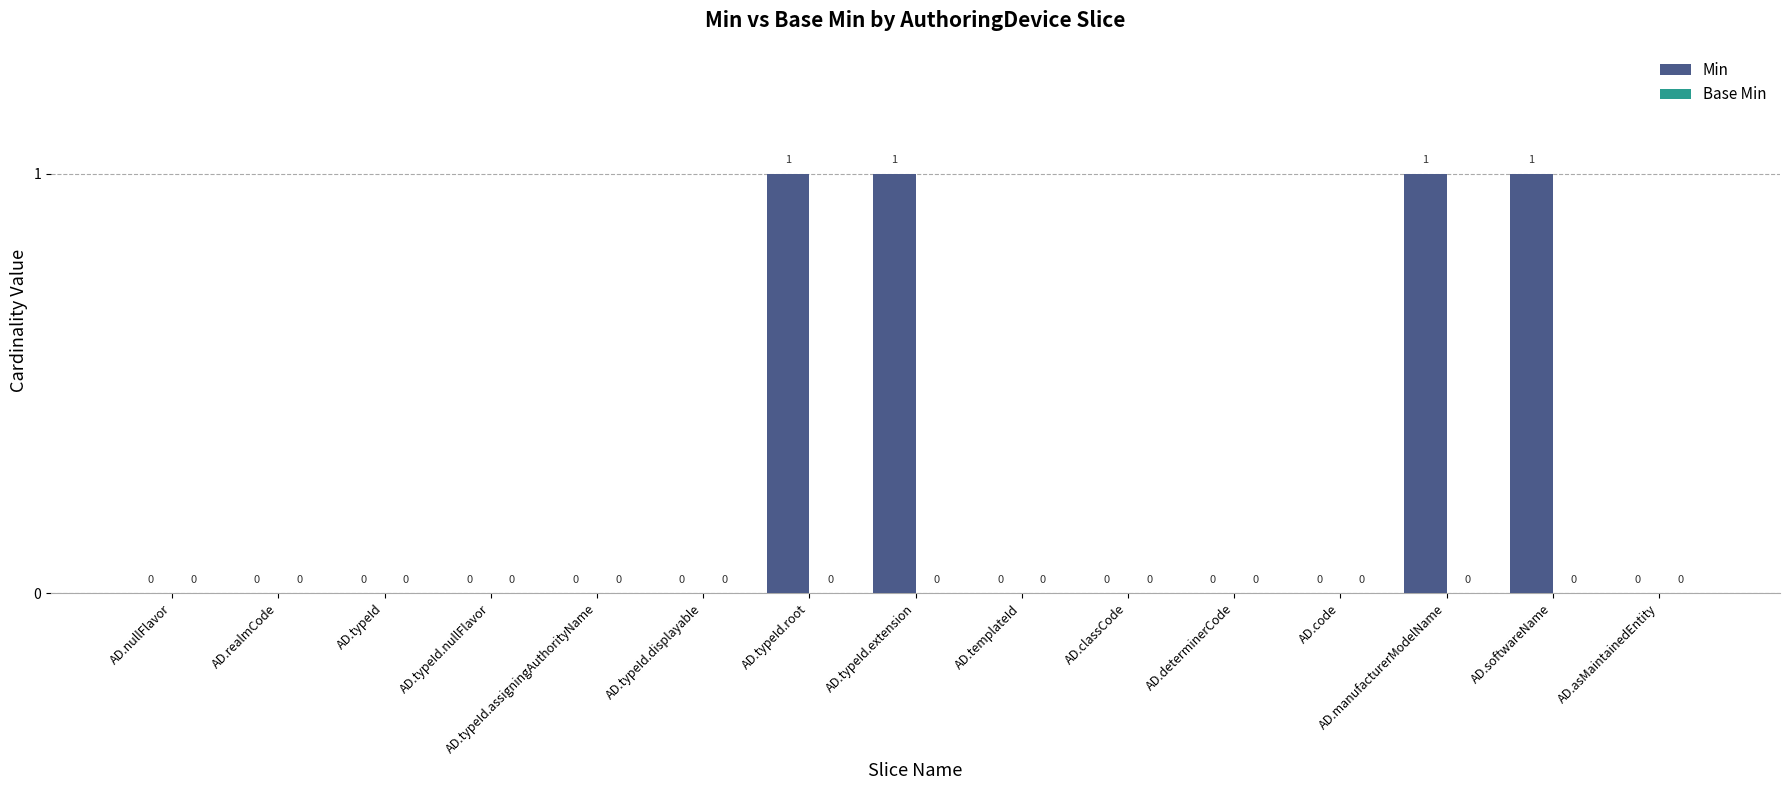

The chart shows a value of 1 at AD.code. True or false?

False